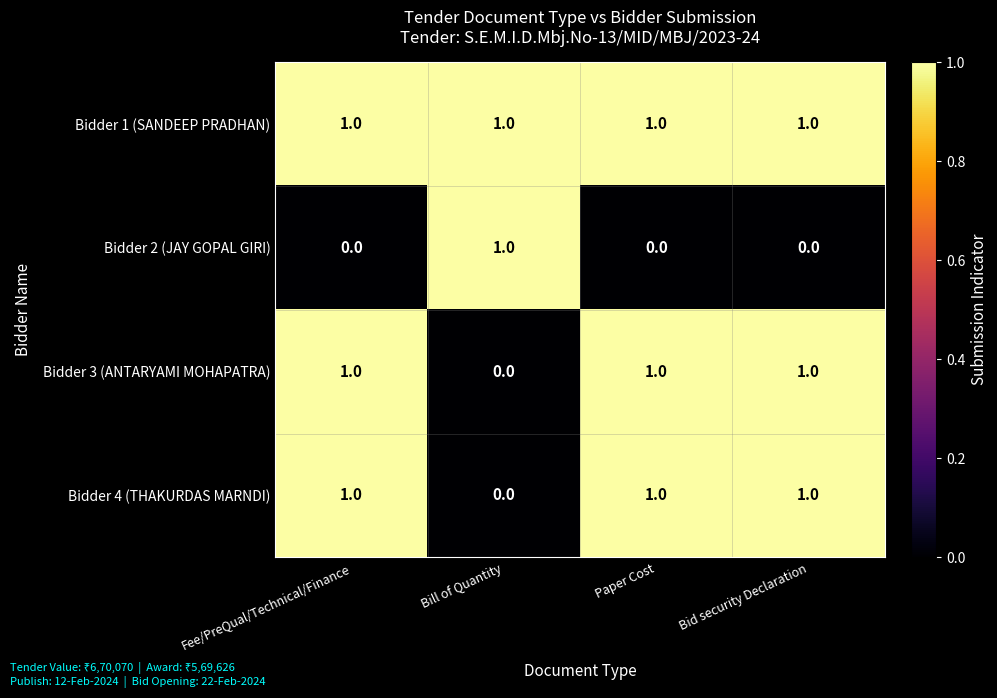

What is the sum of all Bidder 4 (THAKURDAS MARNDI) values?

3